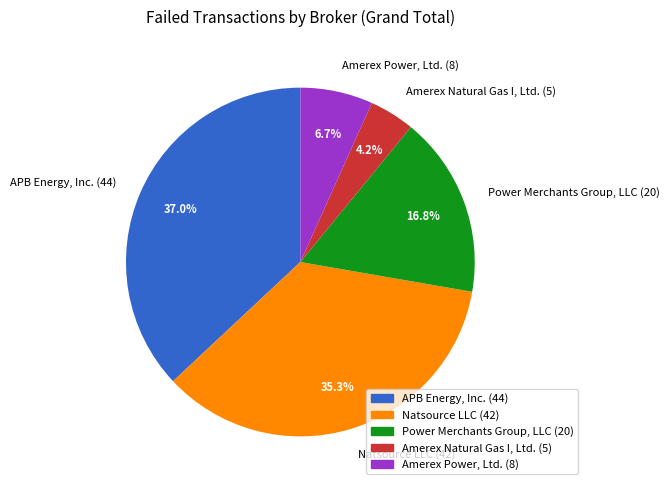

Do Amerex Natural Gas I, Ltd. (5) and APB Energy, Inc. (44) together represent more than half of the pie?

No